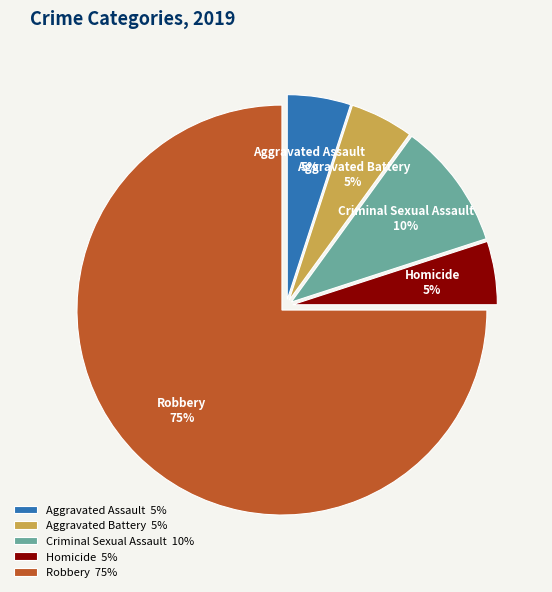

To the nearest percent, what is the average slice percentage?

20%